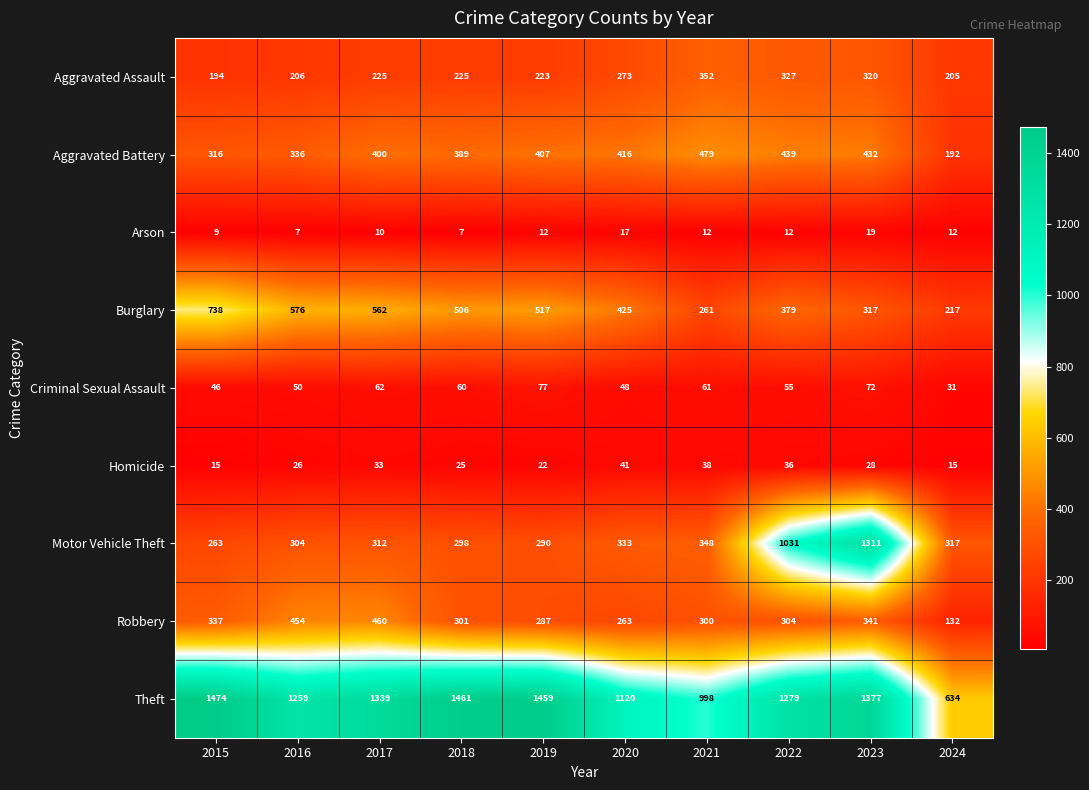

At which category is the sum across all series the highest?

2023